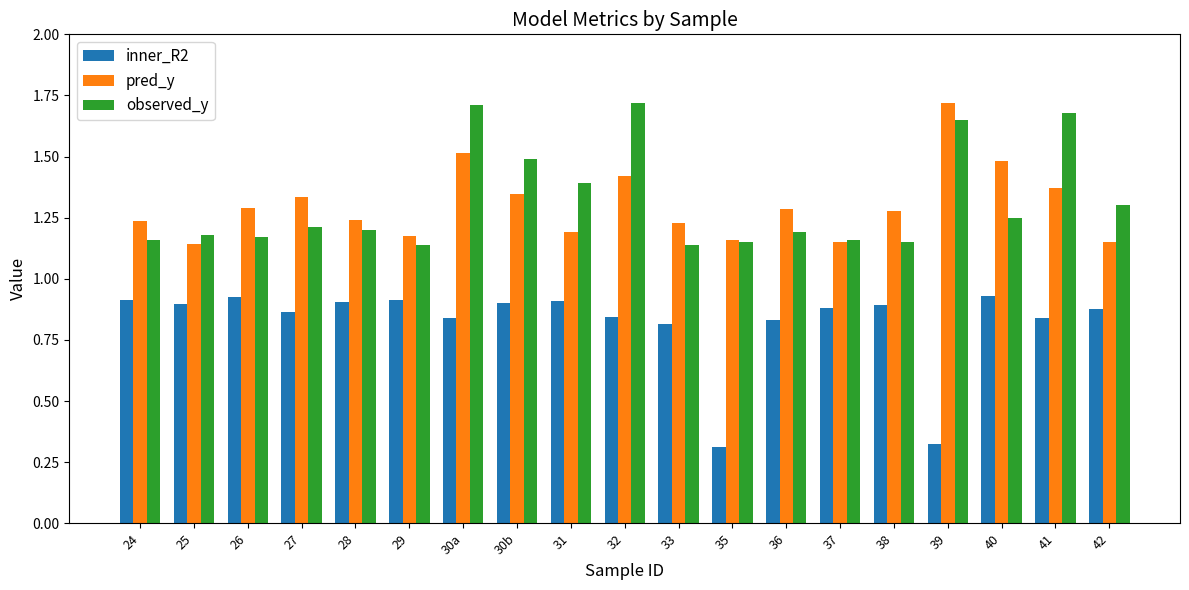

How many categories are shown in the chart?

19